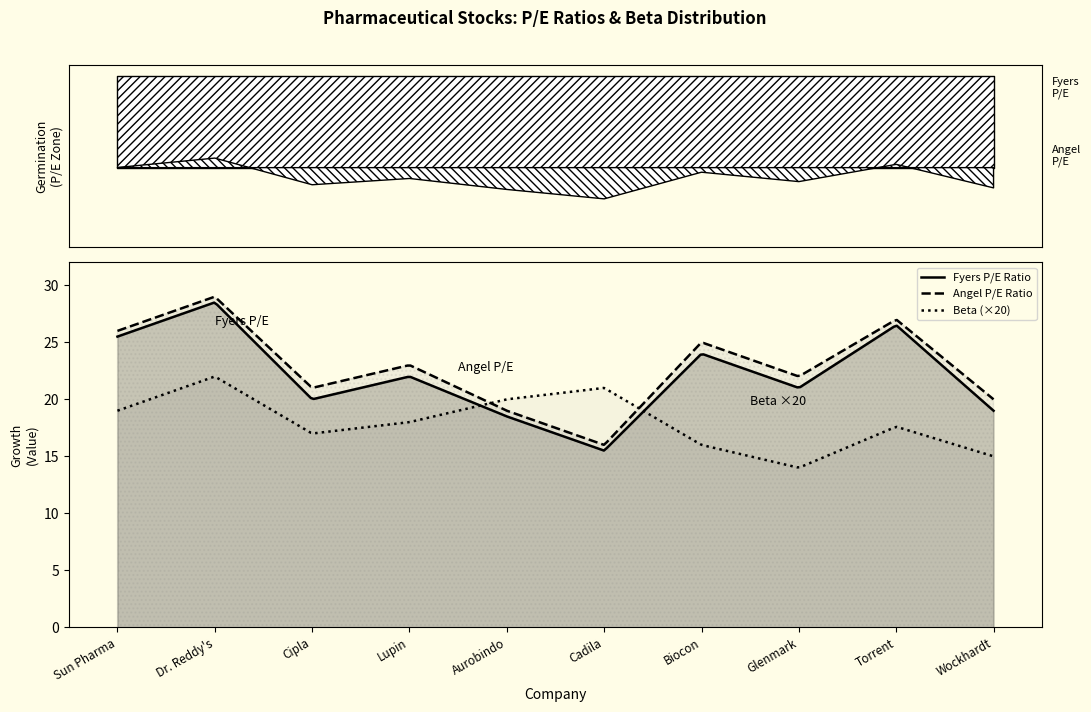

How many categories are shown in the chart?

10